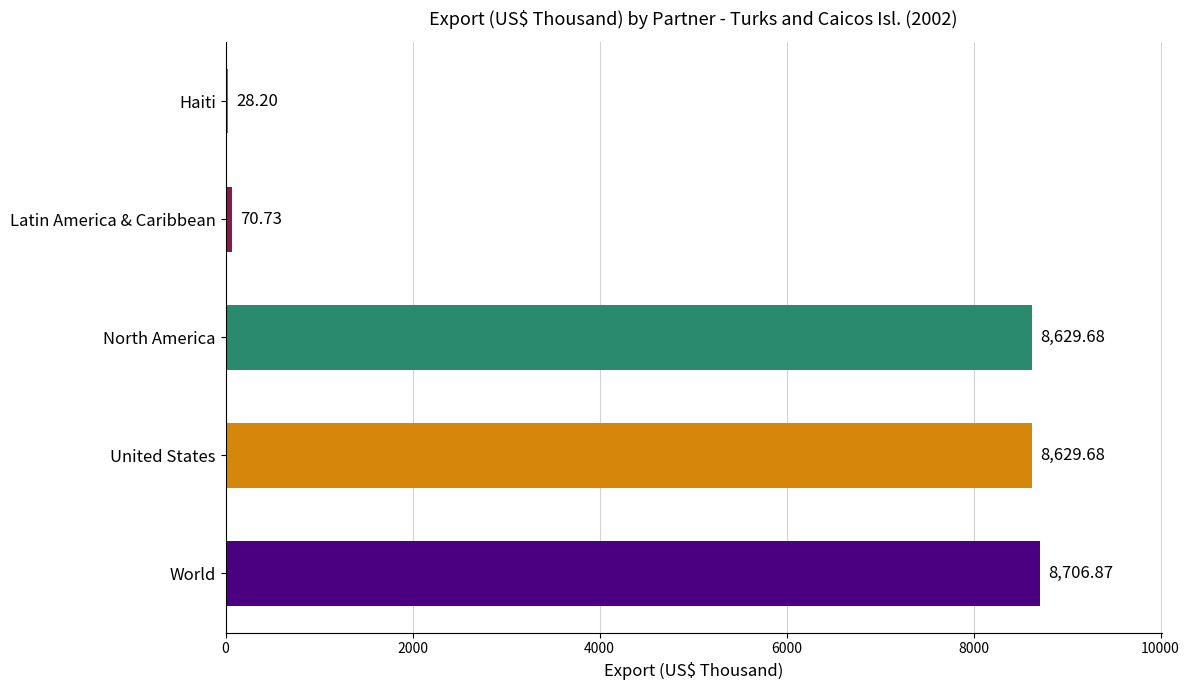

Which category has the highest value across all series?

World